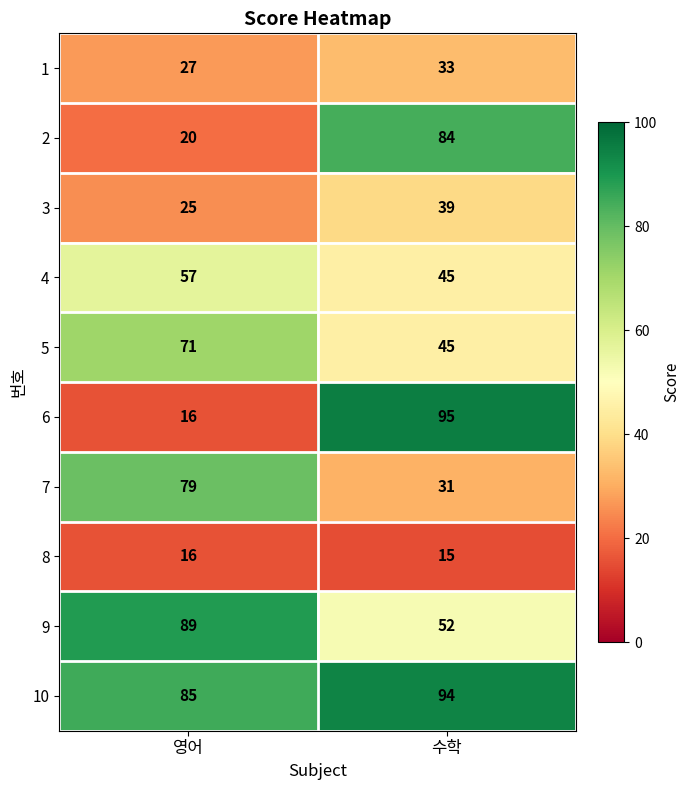

Reading left to right, what are all the values shown in this chart?

1: 영어=27	수학=33
2: 영어=20	수학=84
3: 영어=25	수학=39
4: 영어=57	수학=45
5: 영어=71	수학=45
6: 영어=16	수학=95
7: 영어=79	수학=31
8: 영어=16	수학=15
9: 영어=89	수학=52
10: 영어=85	수학=94